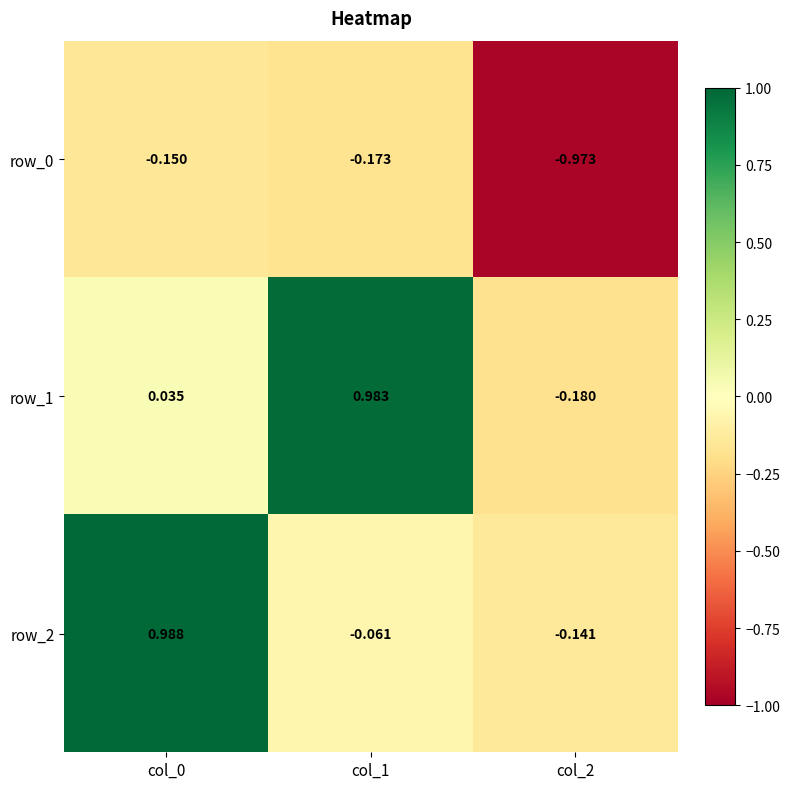

Is the value of row_2 at col_0 greater than the value of row_0 at col_1?

Yes